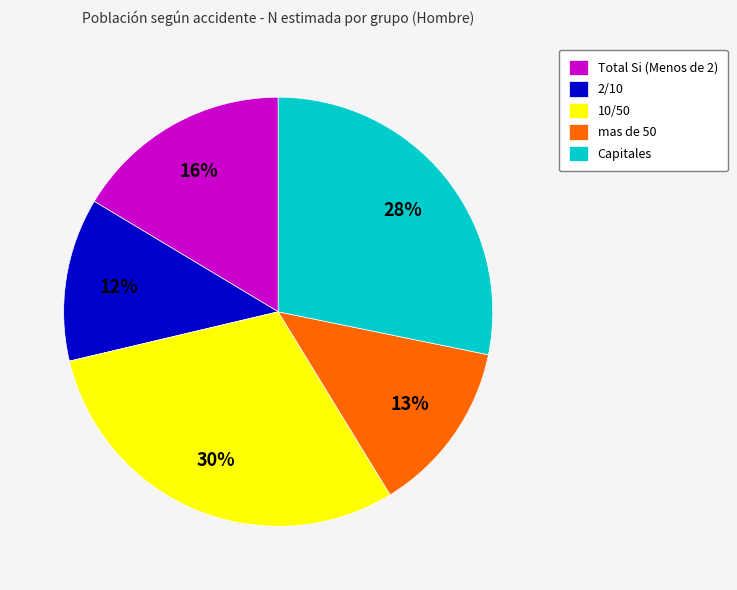

Which category has the smallest portion of the pie?

2/10